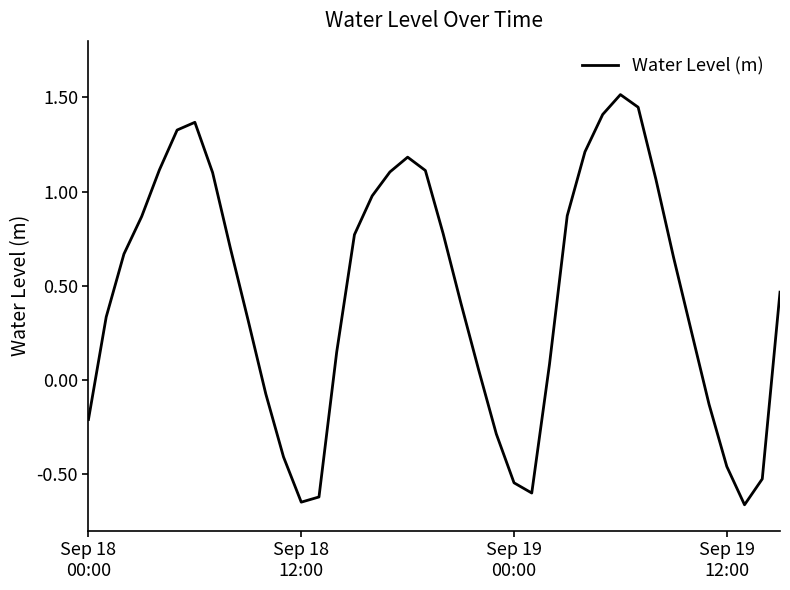

What is the greatest value displayed?

1.5